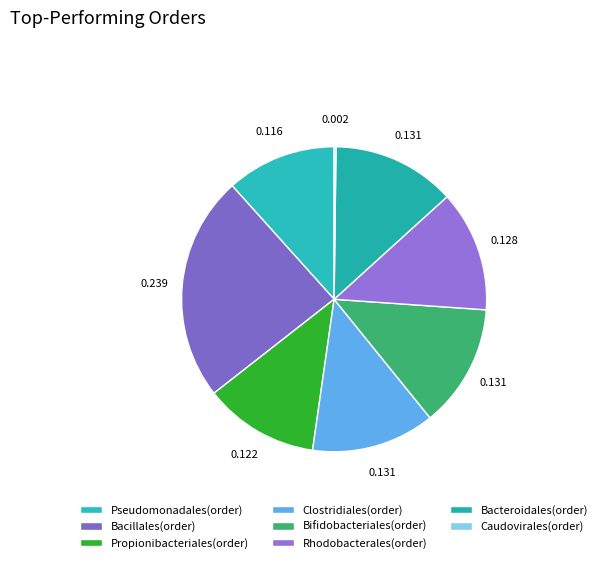

Which has a higher value, Bacillales(order) or Bifidobacteriales(order)?

Bacillales(order)